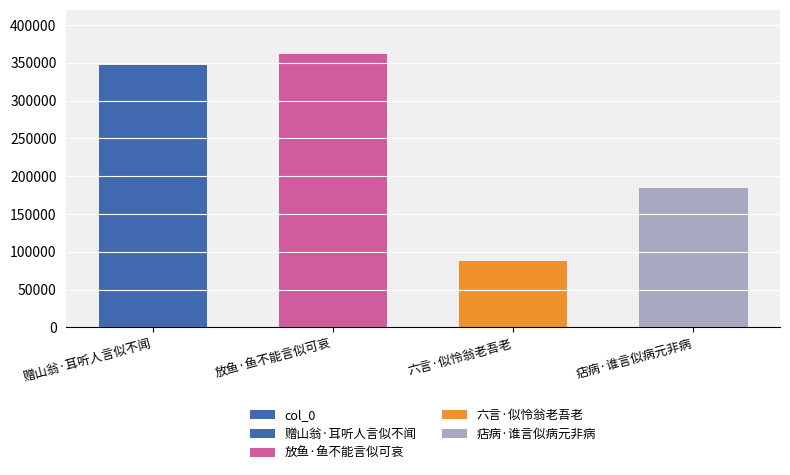

Between 放鱼·鱼不能言似可哀 and 痁病·谁言似病元非病, which is larger?

放鱼·鱼不能言似可哀